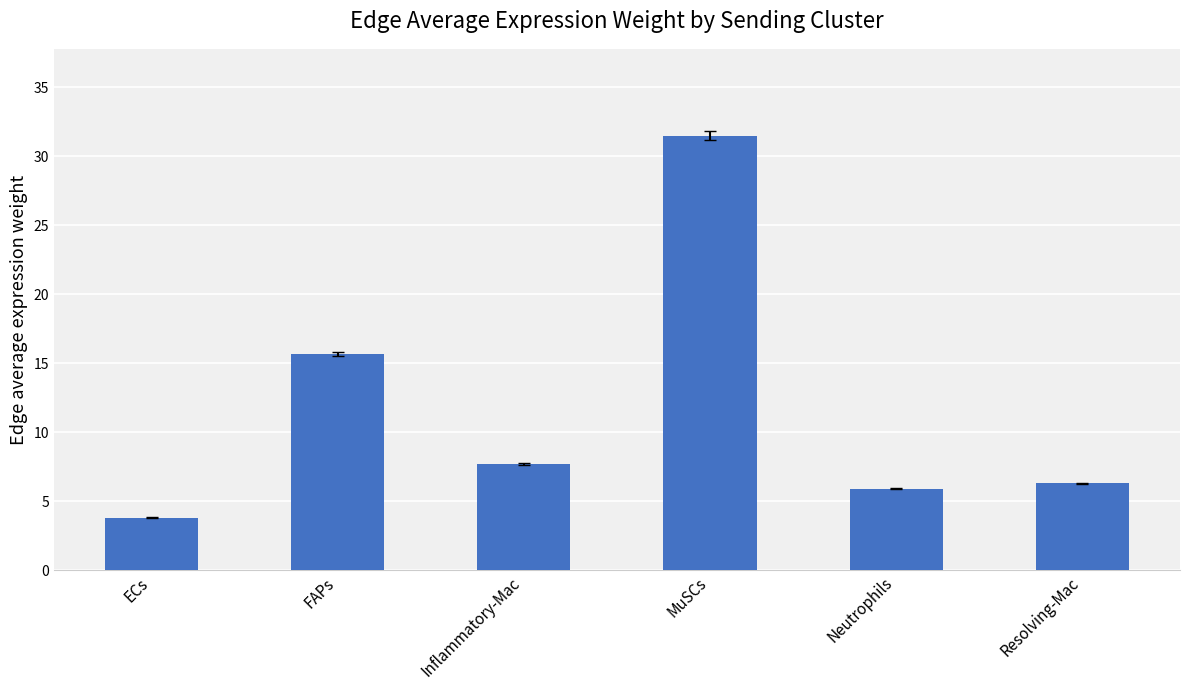

List the labels in order of value, largest first.

MuSCs, FAPs, Inflammatory-Mac, Resolving-Mac, Neutrophils, ECs